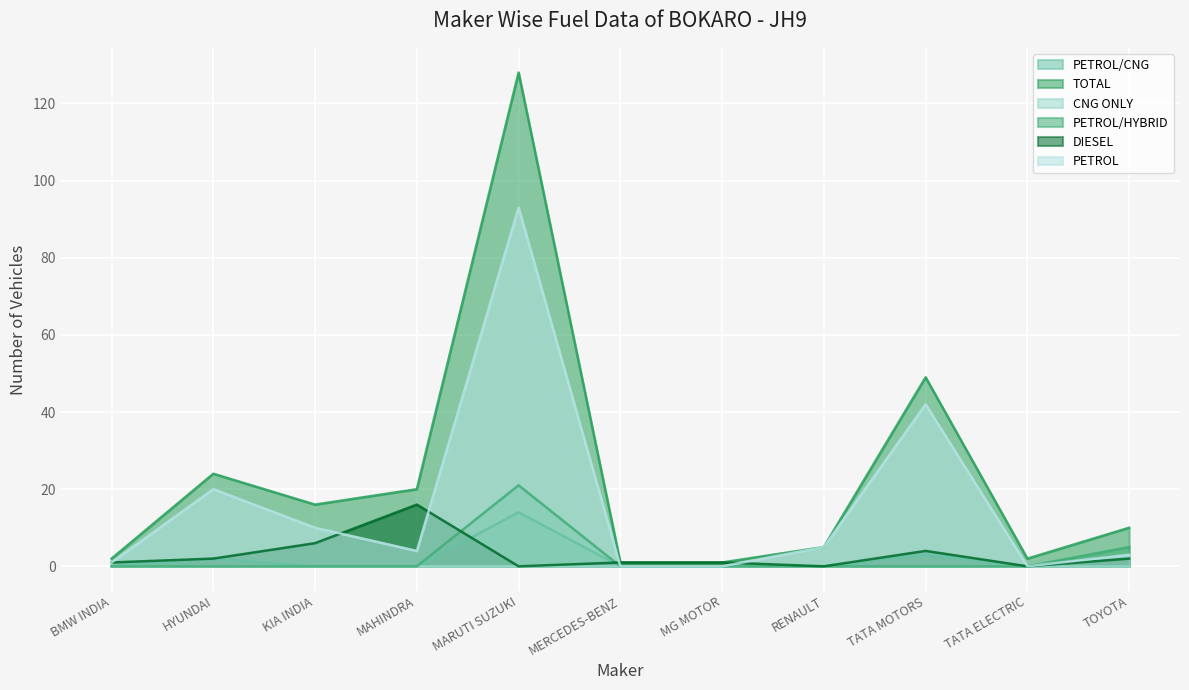

True or false: PETROL/HYBRID and PETROL cross at least once.

False